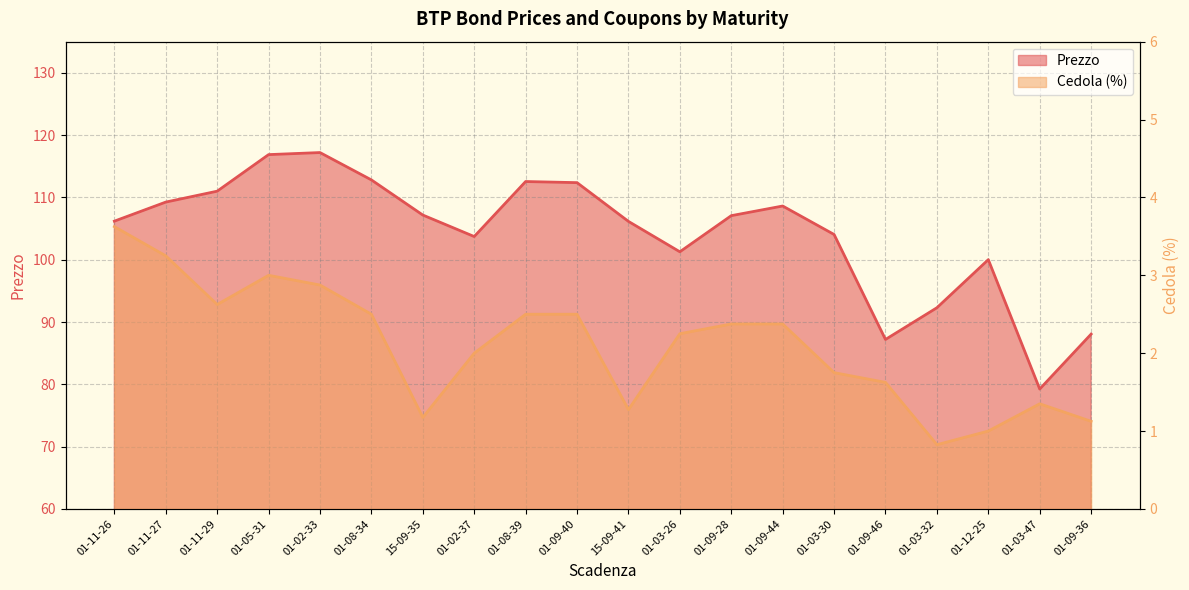

Which series has the largest total across all categories?

Prezzo